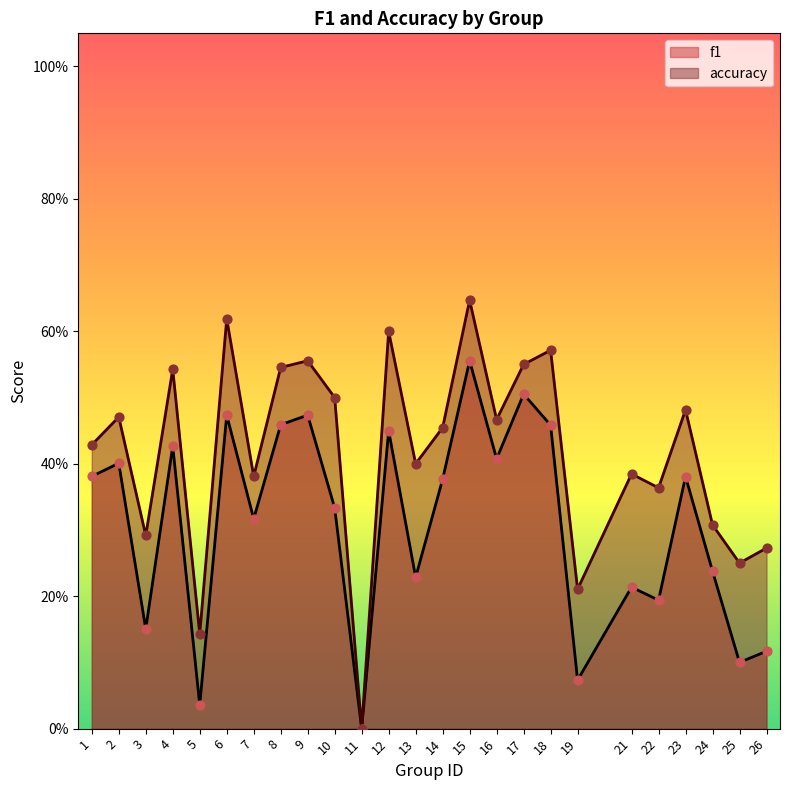

At how many categories does at least one series exceed 0?

24